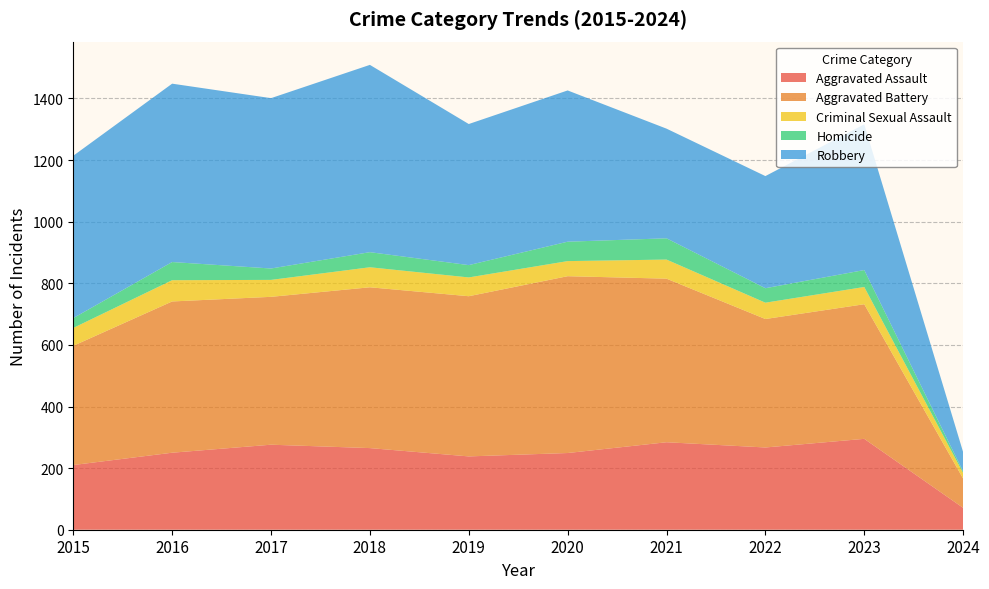

Reading left to right, extract all data points from this chart.

Aggravated Assault: 210	250	276	265	238	249	284	267	295	71
Aggravated Battery: 387	491	480	522	520	574	531	417	437	95
Criminal Sexual Assault: 58	69	55	65	61	49	62	53	56	18
Homicide: 32	59	37	49	40	63	69	47	55	5
Robbery: 527	579	553	608	458	491	356	364	473	63